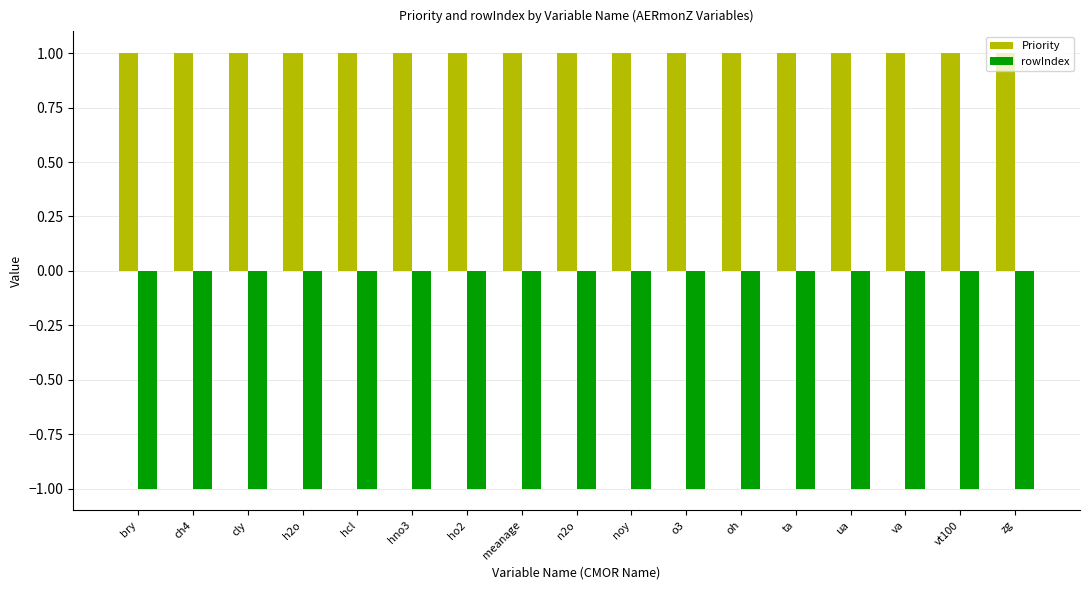

How many bars are there in each group?

2